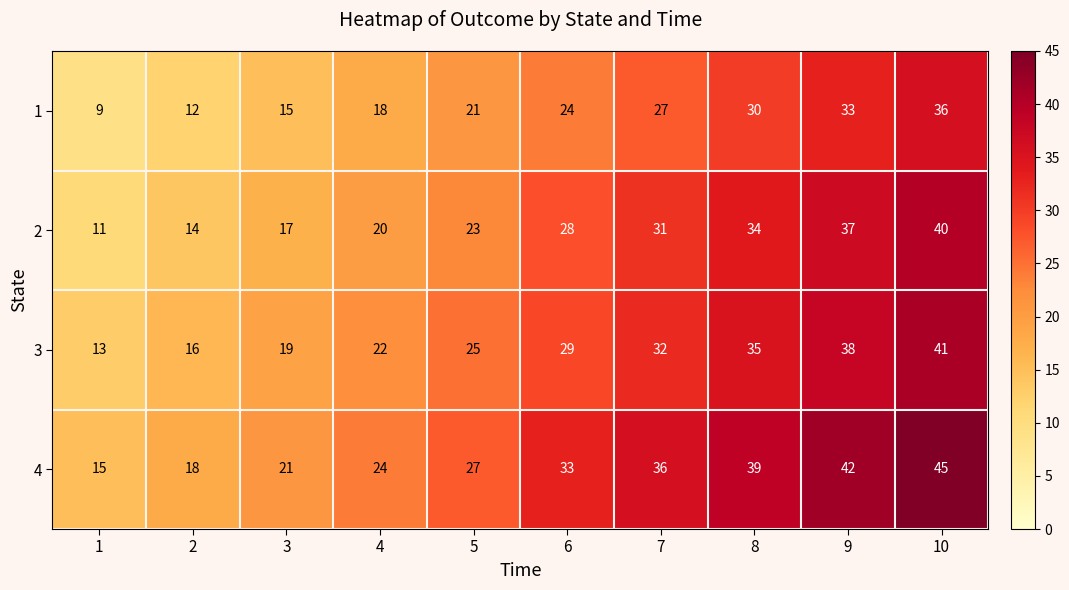

How many data points in 3 are less than 29?

5